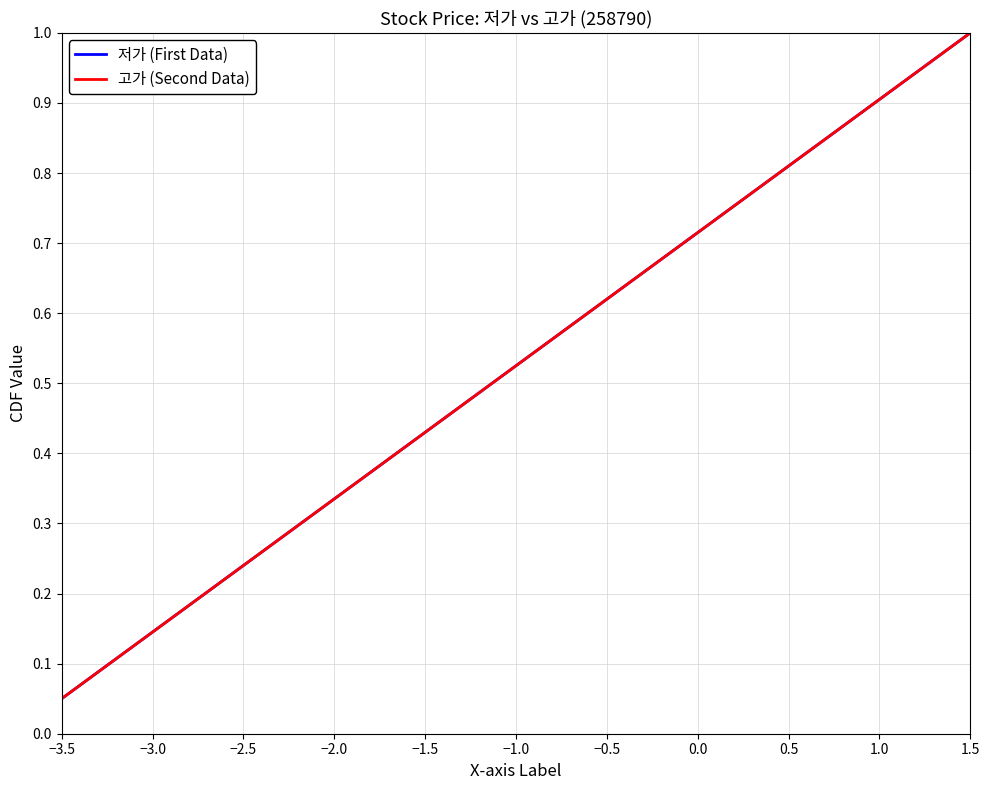

Reading left to right, what are all the values shown in this chart?

저가 (First Data): 0.1	0.1	0.1	0.2	0.2	0.3	0.3	0.4	0.5	0.5	0.6	0.6	0.7	0.7	0.8	0.8	0.8	0.9	0.9	1.0
고가 (Second Data): 0.1	0.1	0.1	0.2	0.2	0.3	0.3	0.4	0.5	0.5	0.6	0.6	0.7	0.7	0.8	0.8	0.8	0.9	0.9	1.0